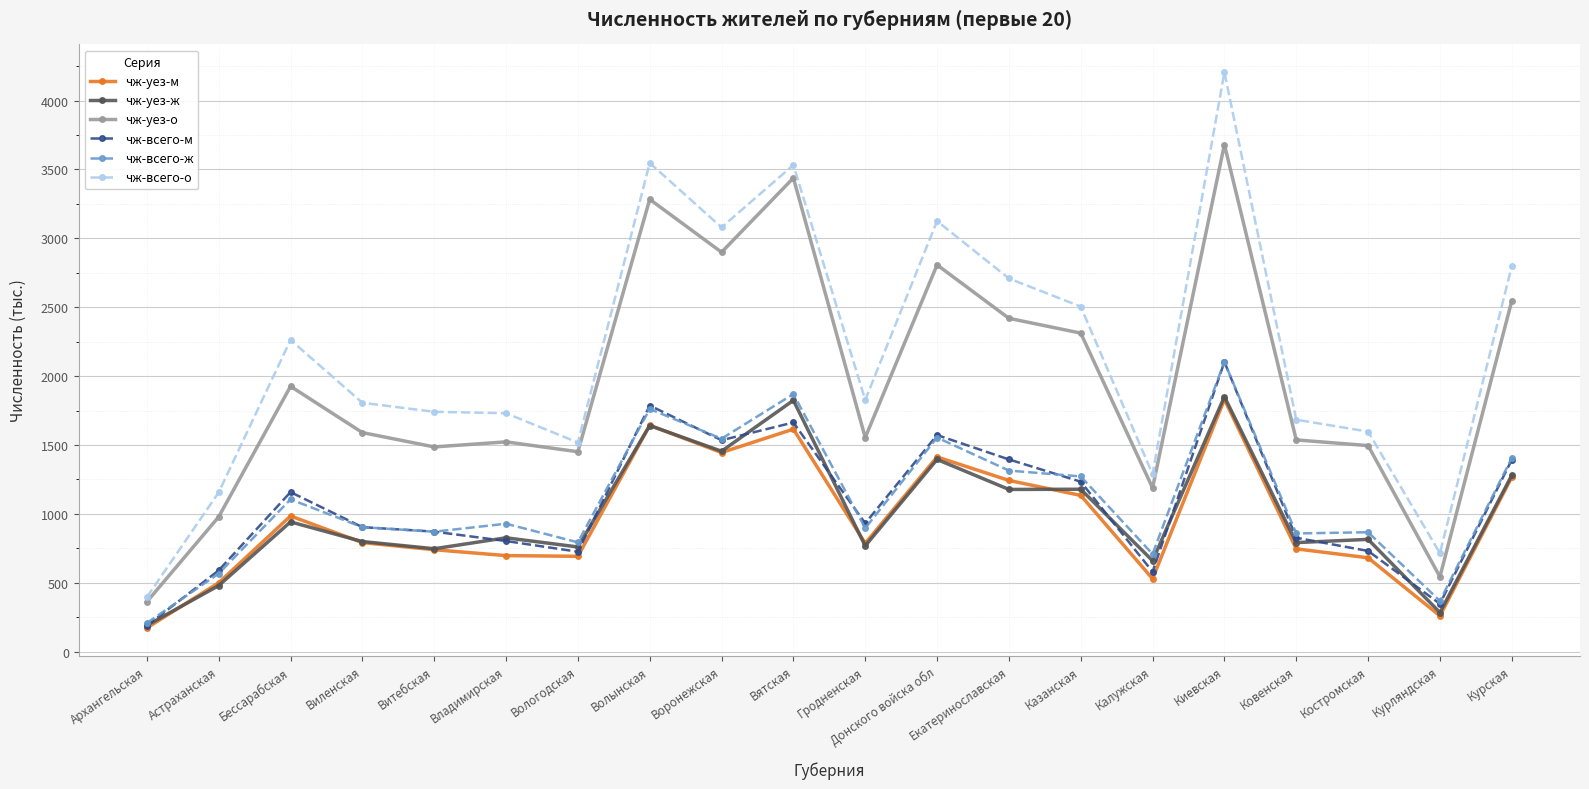

Is this an area chart (filled region under the line)?

No